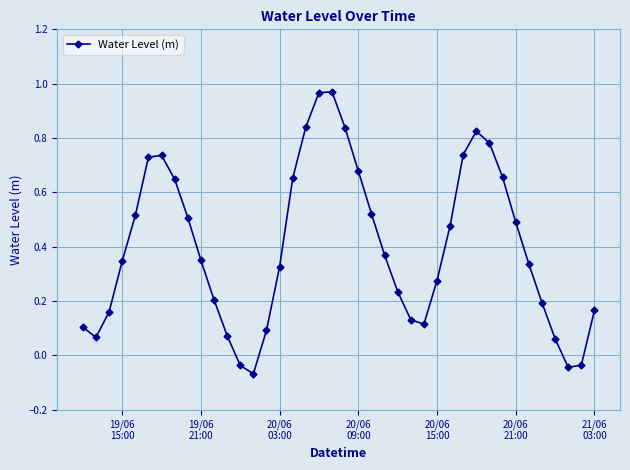

What is the sum of all values?

16.0